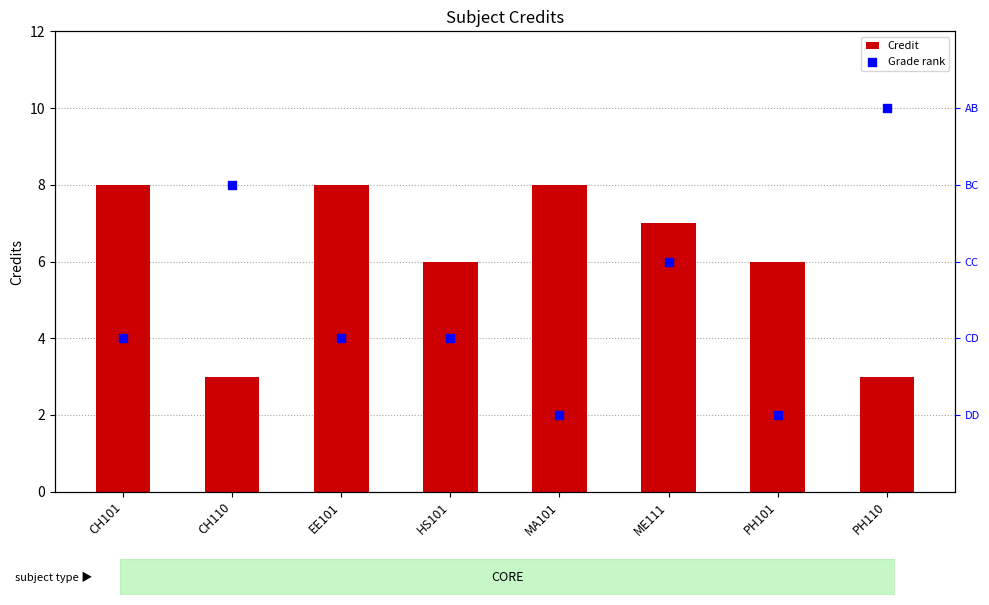

Which series has the largest total across all categories?

Credit